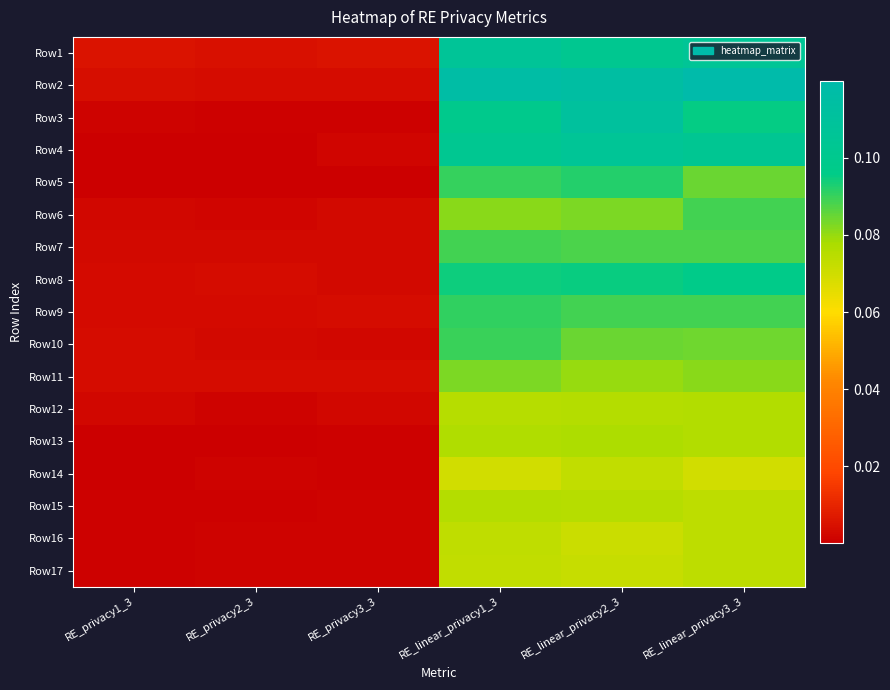

Reading left to right, transcribe all the data shown in this chart.

Row1: RE_privacy1_3=0.0	RE_privacy2_3=0.0	RE_privacy3_3=0.0	RE_linear_privacy1_3=0.1	RE_linear_privacy2_3=0.1	RE_linear_privacy3_3=0.1
Row2: RE_privacy1_3=0.0	RE_privacy2_3=0.0	RE_privacy3_3=0.0	RE_linear_privacy1_3=0.1	RE_linear_privacy2_3=0.1	RE_linear_privacy3_3=0.1
Row3: RE_privacy1_3=0.0	RE_privacy2_3=0.0	RE_privacy3_3=0.0	RE_linear_privacy1_3=0.1	RE_linear_privacy2_3=0.1	RE_linear_privacy3_3=0.1
Row4: RE_privacy1_3=0.0	RE_privacy2_3=0.0	RE_privacy3_3=0.0	RE_linear_privacy1_3=0.1	RE_linear_privacy2_3=0.1	RE_linear_privacy3_3=0.1
Row5: RE_privacy1_3=0.0	RE_privacy2_3=0.0	RE_privacy3_3=0.0	RE_linear_privacy1_3=0.1	RE_linear_privacy2_3=0.1	RE_linear_privacy3_3=0.1
Row6: RE_privacy1_3=0.0	RE_privacy2_3=0.0	RE_privacy3_3=0.0	RE_linear_privacy1_3=0.1	RE_linear_privacy2_3=0.1	RE_linear_privacy3_3=0.1
Row7: RE_privacy1_3=0.0	RE_privacy2_3=0.0	RE_privacy3_3=0.0	RE_linear_privacy1_3=0.1	RE_linear_privacy2_3=0.1	RE_linear_privacy3_3=0.1
Row8: RE_privacy1_3=0.0	RE_privacy2_3=0.0	RE_privacy3_3=0.0	RE_linear_privacy1_3=0.1	RE_linear_privacy2_3=0.1	RE_linear_privacy3_3=0.1
Row9: RE_privacy1_3=0.0	RE_privacy2_3=0.0	RE_privacy3_3=0.0	RE_linear_privacy1_3=0.1	RE_linear_privacy2_3=0.1	RE_linear_privacy3_3=0.1
Row10: RE_privacy1_3=0.0	RE_privacy2_3=0.0	RE_privacy3_3=0.0	RE_linear_privacy1_3=0.1	RE_linear_privacy2_3=0.1	RE_linear_privacy3_3=0.1
Row11: RE_privacy1_3=0.0	RE_privacy2_3=0.0	RE_privacy3_3=0.0	RE_linear_privacy1_3=0.1	RE_linear_privacy2_3=0.1	RE_linear_privacy3_3=0.1
Row12: RE_privacy1_3=0.0	RE_privacy2_3=0.0	RE_privacy3_3=0.0	RE_linear_privacy1_3=0.1	RE_linear_privacy2_3=0.1	RE_linear_privacy3_3=0.1
Row13: RE_privacy1_3=0.0	RE_privacy2_3=0.0	RE_privacy3_3=0.0	RE_linear_privacy1_3=0.1	RE_linear_privacy2_3=0.1	RE_linear_privacy3_3=0.1
Row14: RE_privacy1_3=0.0	RE_privacy2_3=0.0	RE_privacy3_3=0.0	RE_linear_privacy1_3=0.1	RE_linear_privacy2_3=0.1	RE_linear_privacy3_3=0.1
Row15: RE_privacy1_3=0.0	RE_privacy2_3=0.0	RE_privacy3_3=0.0	RE_linear_privacy1_3=0.1	RE_linear_privacy2_3=0.1	RE_linear_privacy3_3=0.1
Row16: RE_privacy1_3=0.0	RE_privacy2_3=0.0	RE_privacy3_3=0.0	RE_linear_privacy1_3=0.1	RE_linear_privacy2_3=0.1	RE_linear_privacy3_3=0.1
Row17: RE_privacy1_3=0.0	RE_privacy2_3=0.0	RE_privacy3_3=0.0	RE_linear_privacy1_3=0.1	RE_linear_privacy2_3=0.1	RE_linear_privacy3_3=0.1